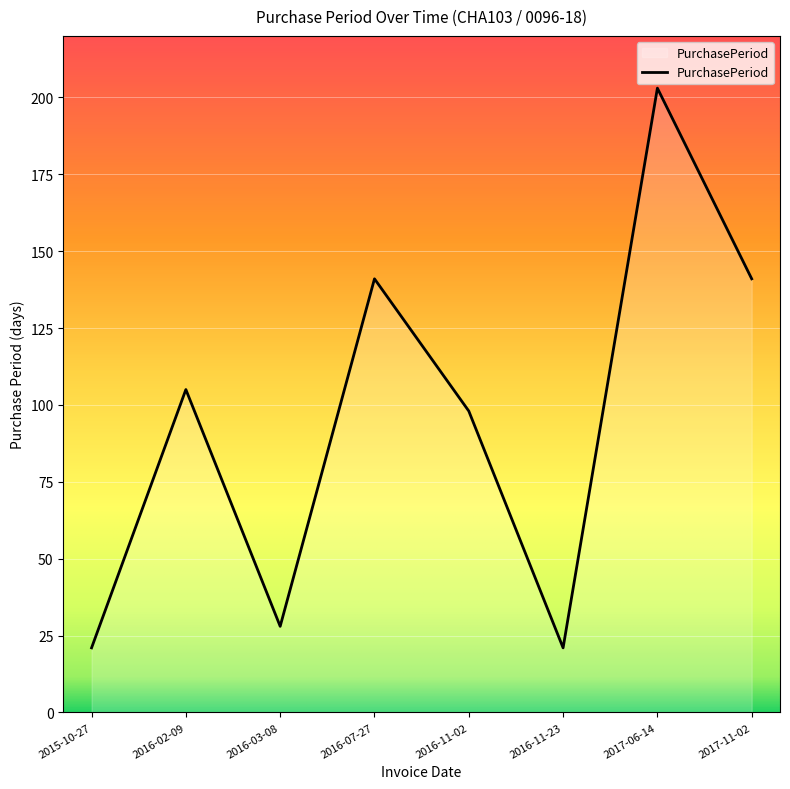

What is the change in value from 2016-02-09 to 2017-06-14?

+98